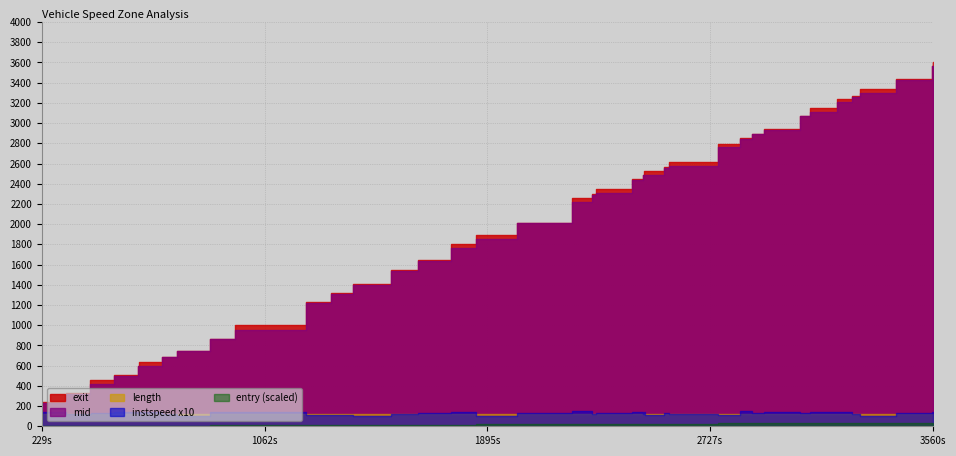

What are all the series names shown in the legend?

entry, instspeed, mid, exit, length